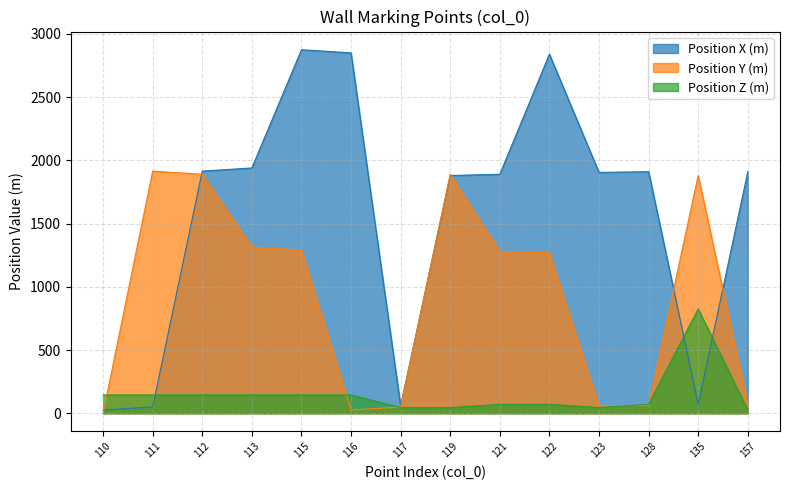

At how many categories does at least one series exceed 1396?

12